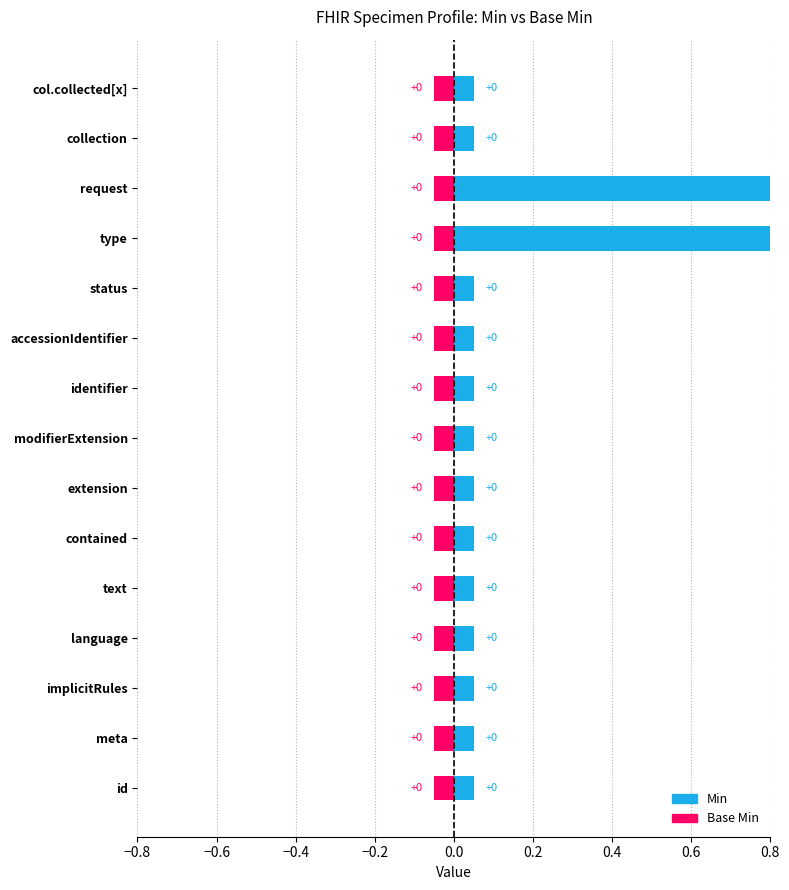

The value of Min at Specimen.meta is 0. True or false?

True